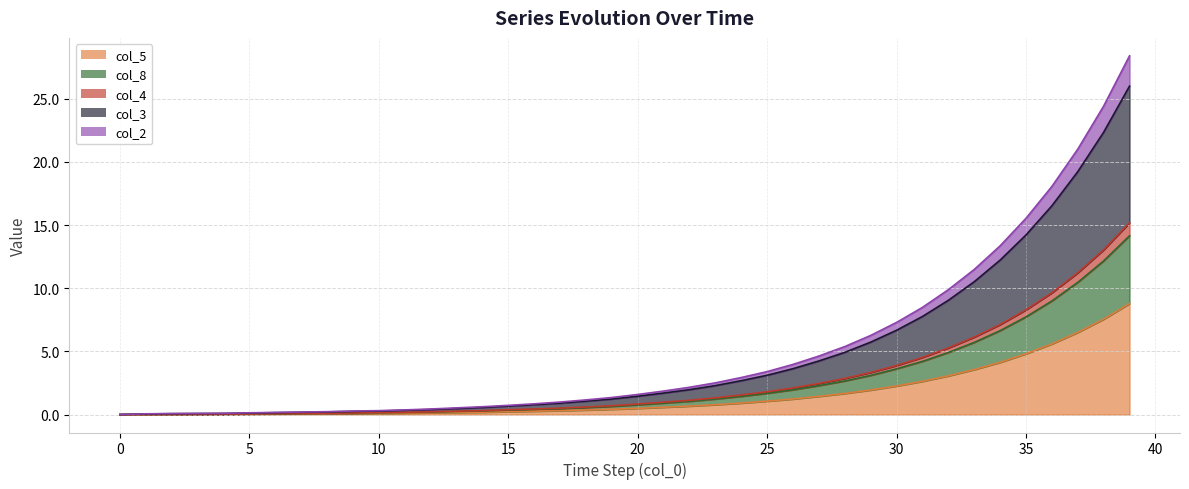

Which series has the largest total across all categories?

col_3